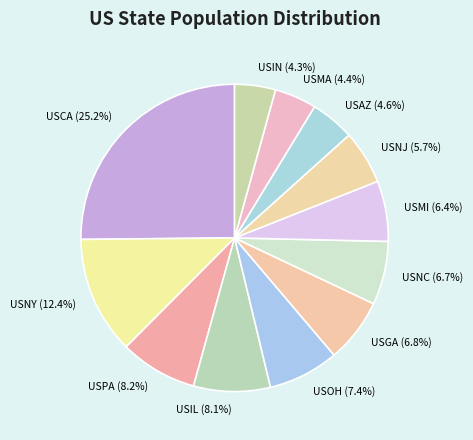

Approximately how many times larger is the value at USNJ compared to USIL?

0.7